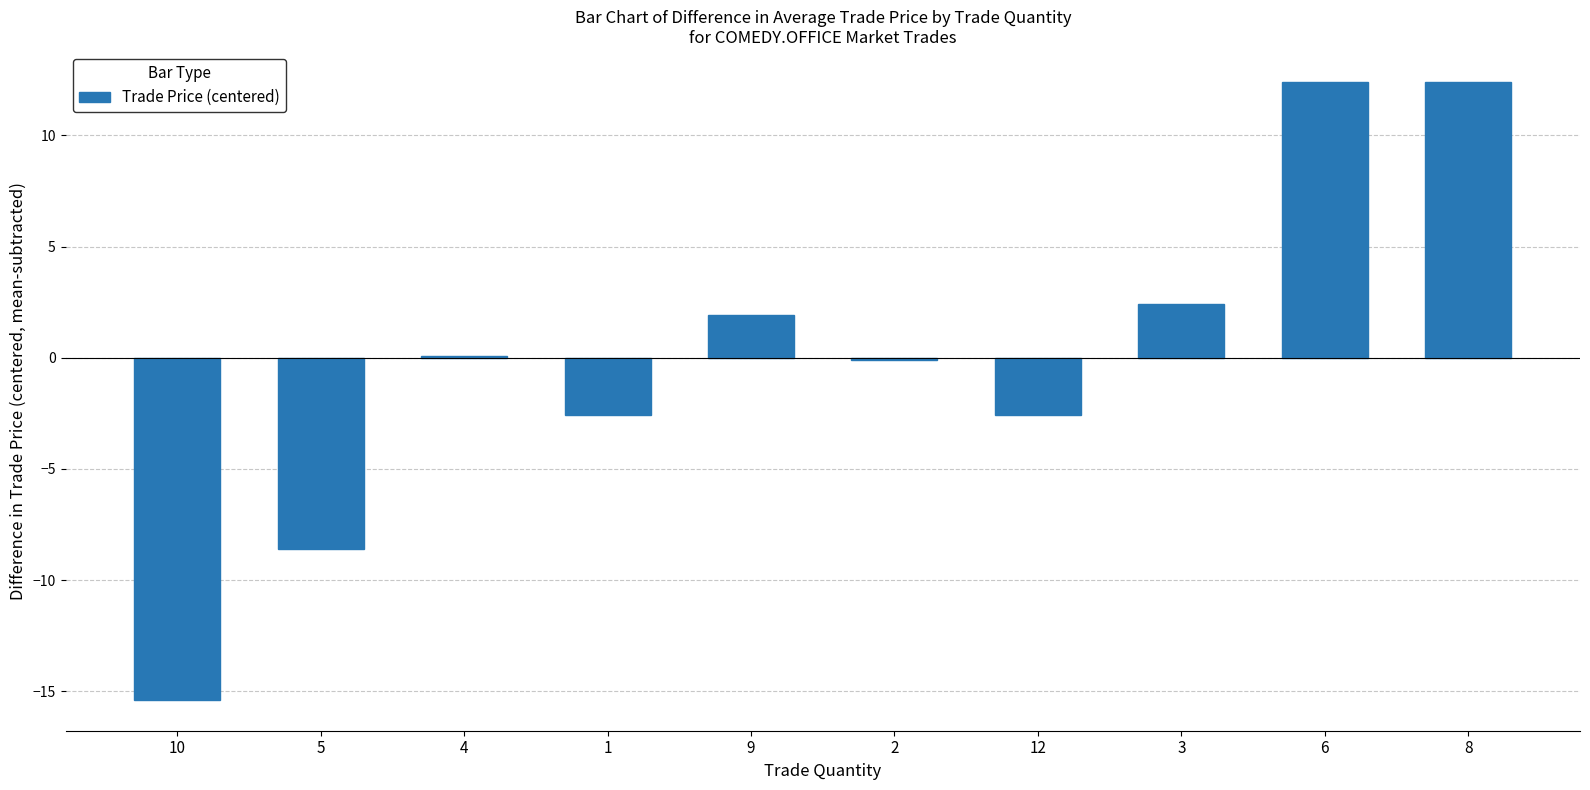

Are the bars horizontal?

No